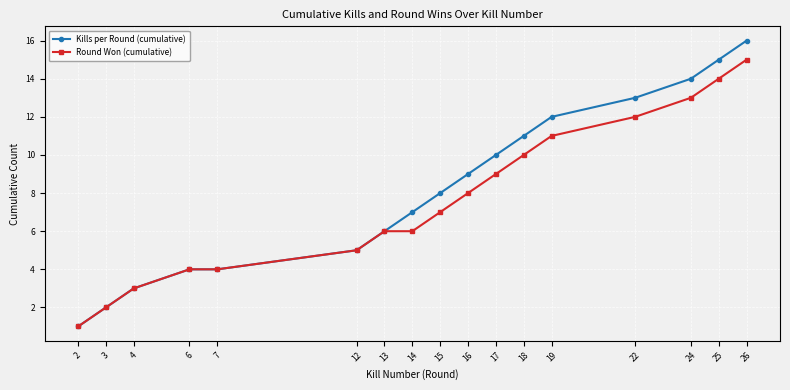

How many distinct data groups are displayed?

2